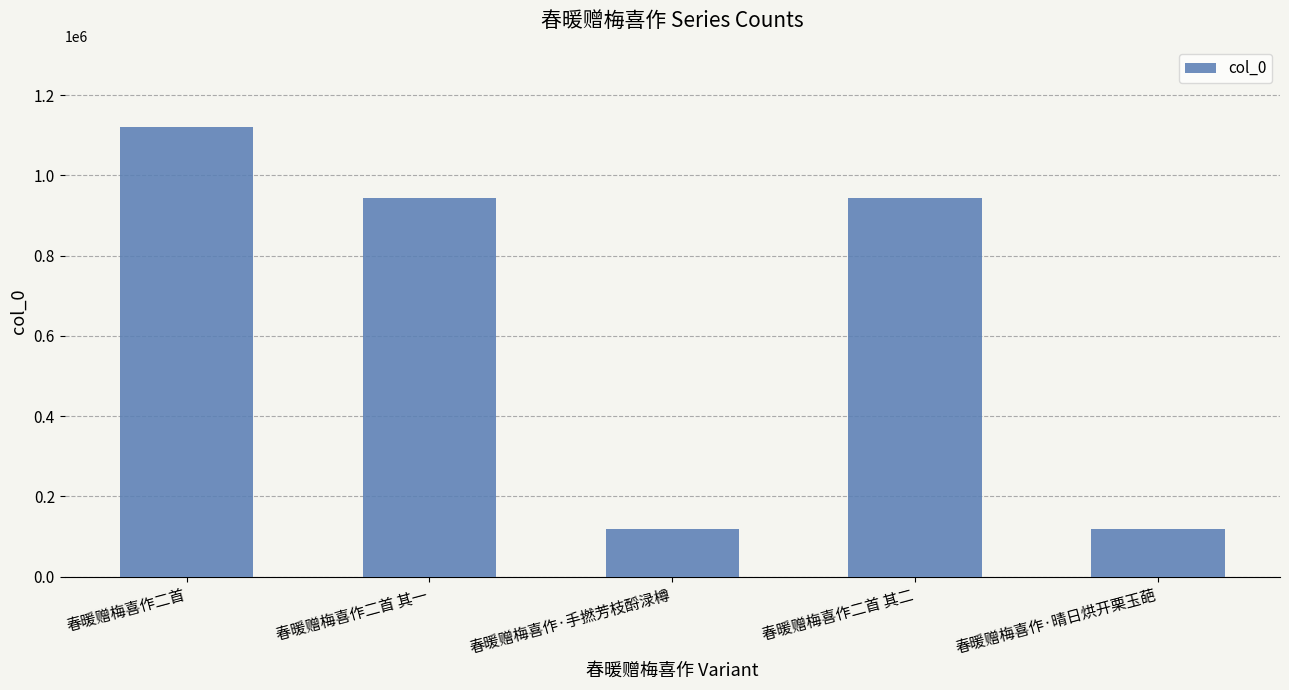

What is the smallest value displayed?

119524